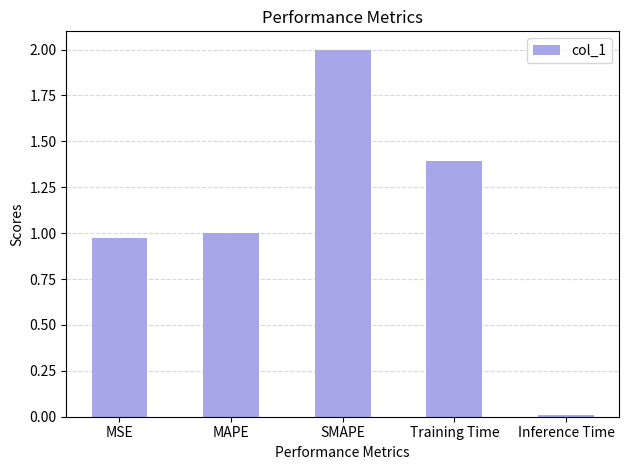

The chart shows a value of 2.0 at SMAPE. True or false?

True